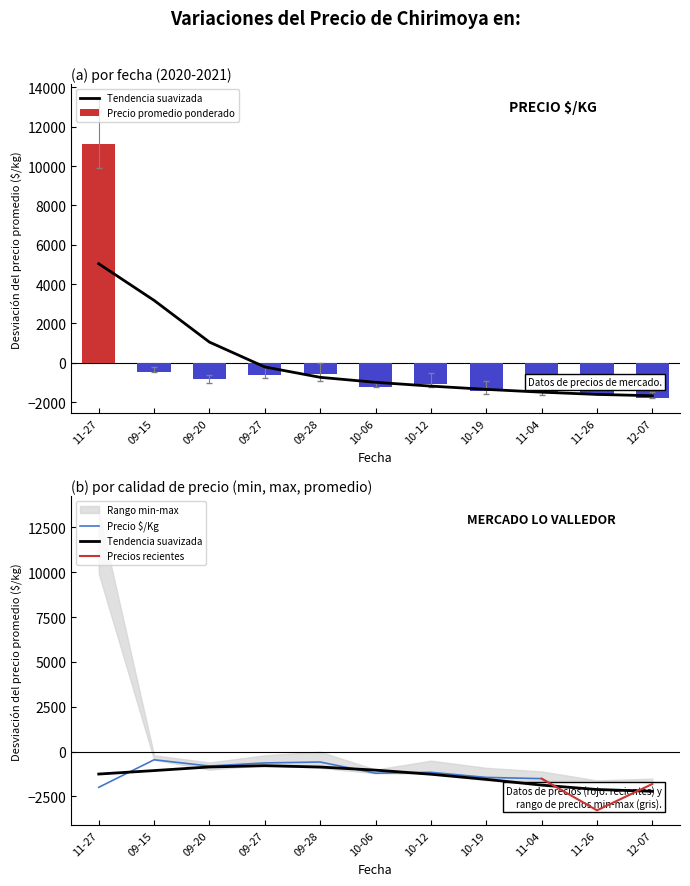

Which series has the largest total across all categories?

Precio maximo